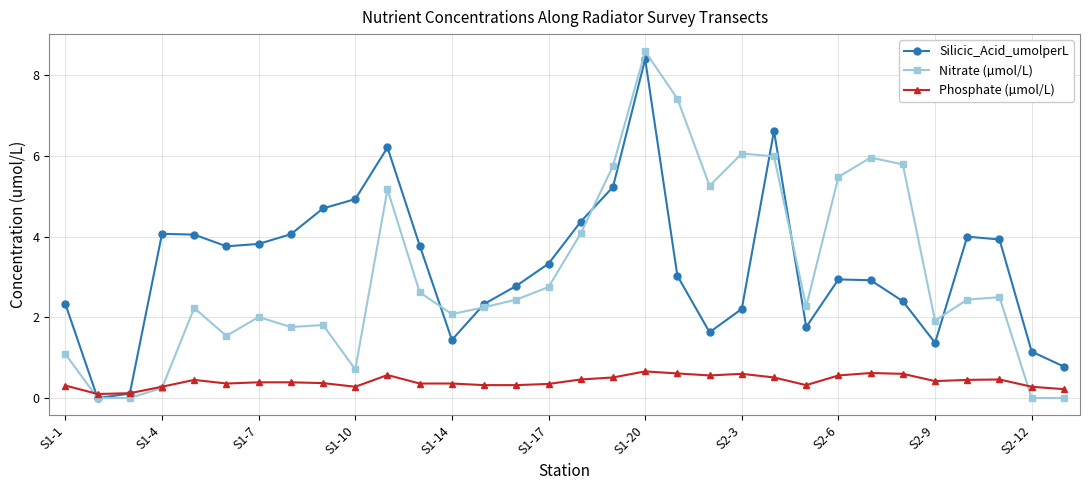

What is the difference between the second highest and minimum values in the Phosphate (µmol/L) series?

0.5